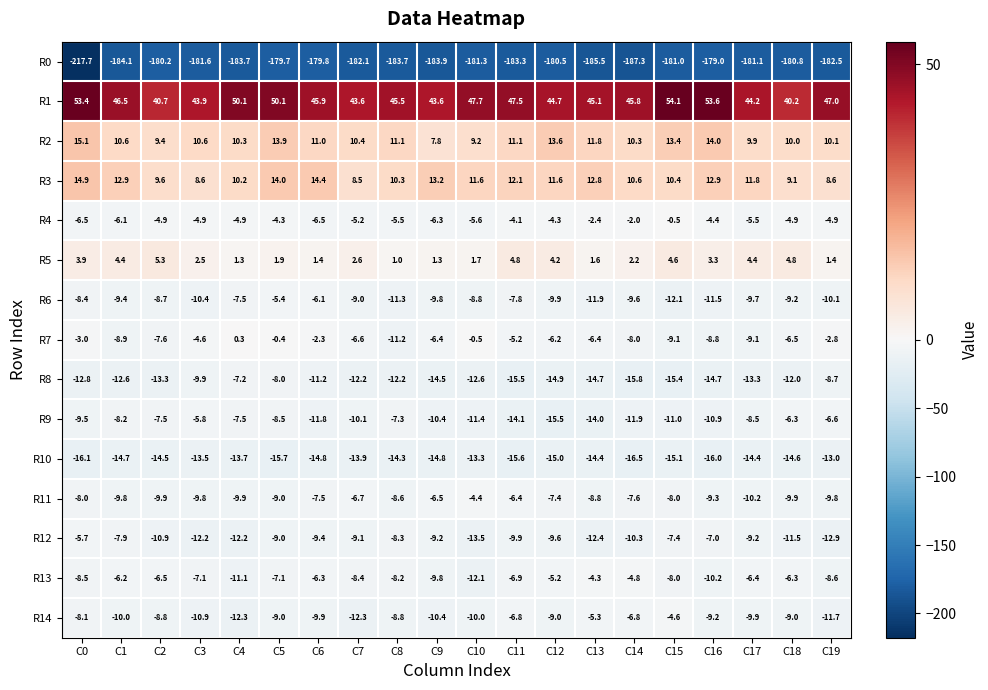

Count the number of data series in this chart.

15